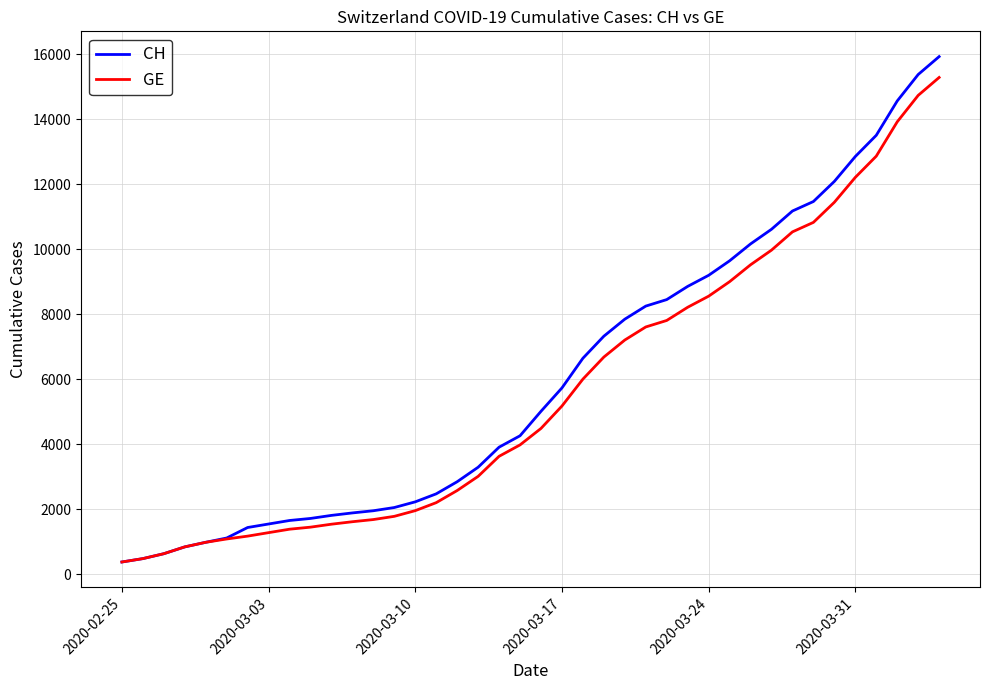

How many values in the CH series are below 5012?

20